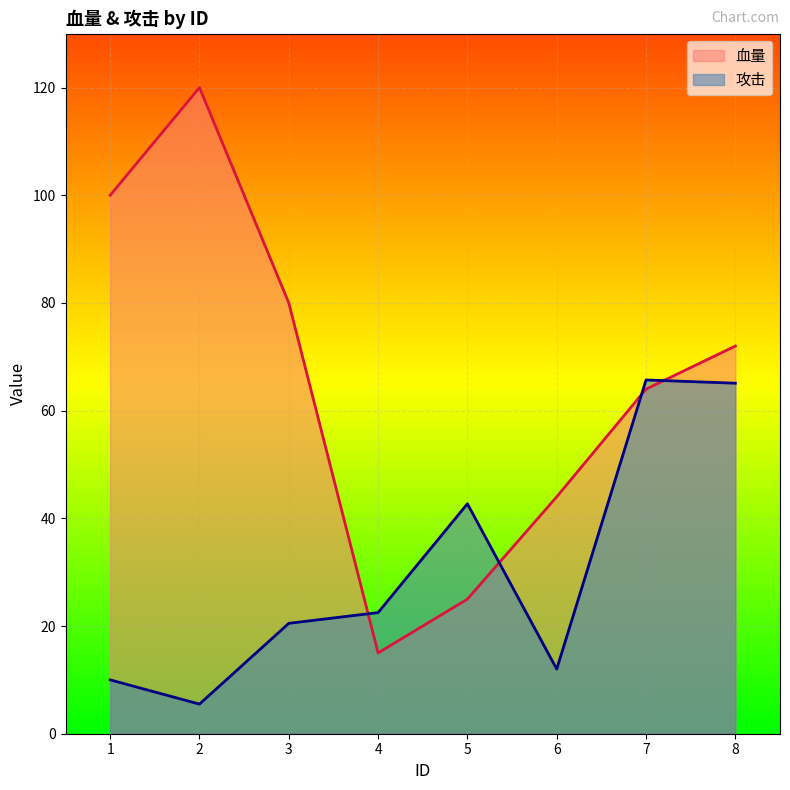

True or false: 攻击 and 血量 intersect in this chart.

True